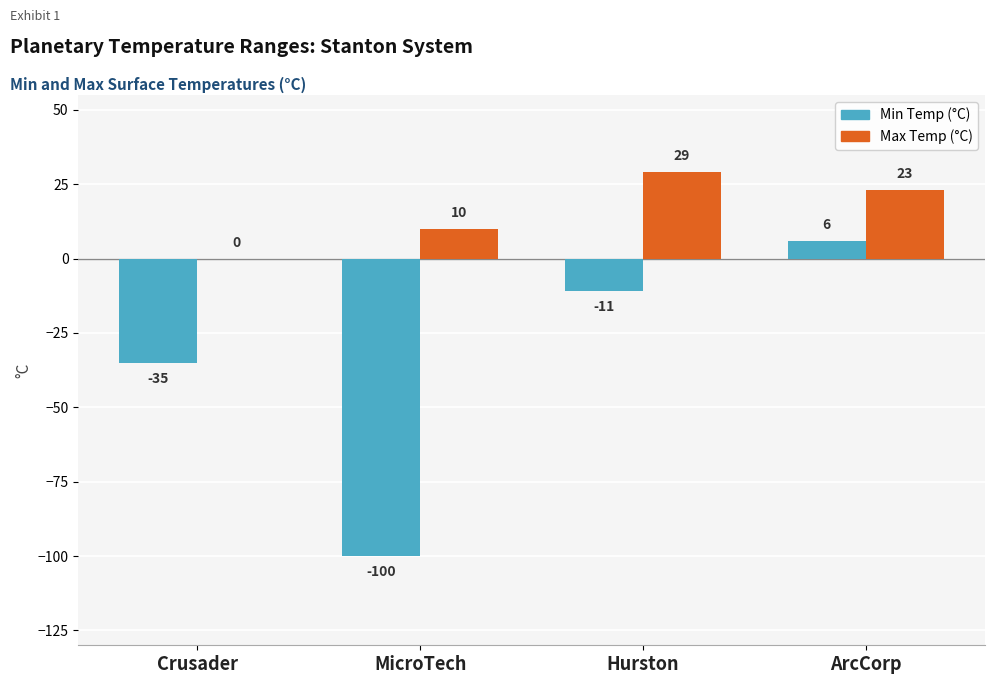

Count the number of categories in the chart.

4